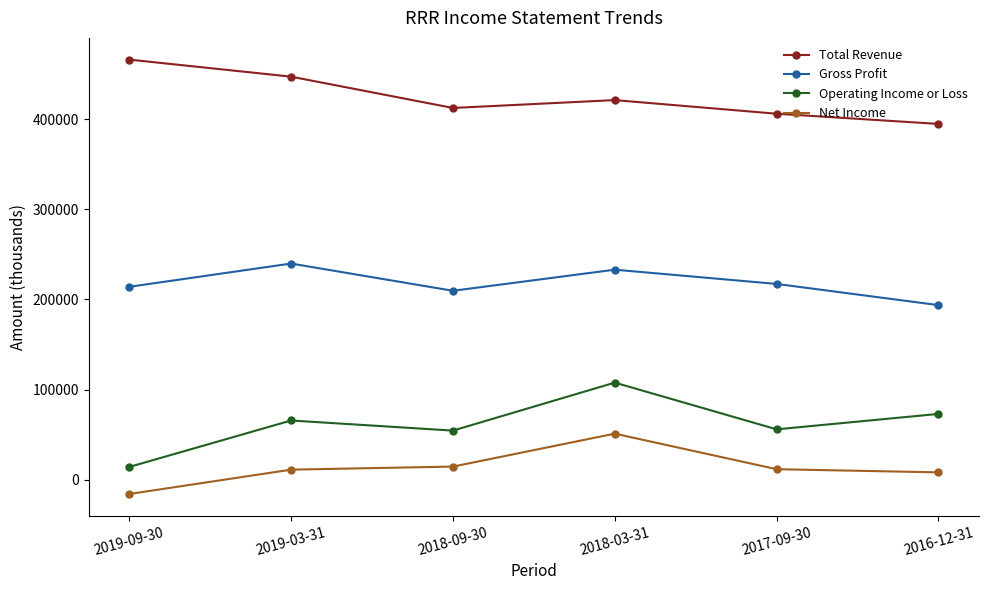

In Gross Profit, how many points are higher than both neighbors (excluding endpoints)?

2